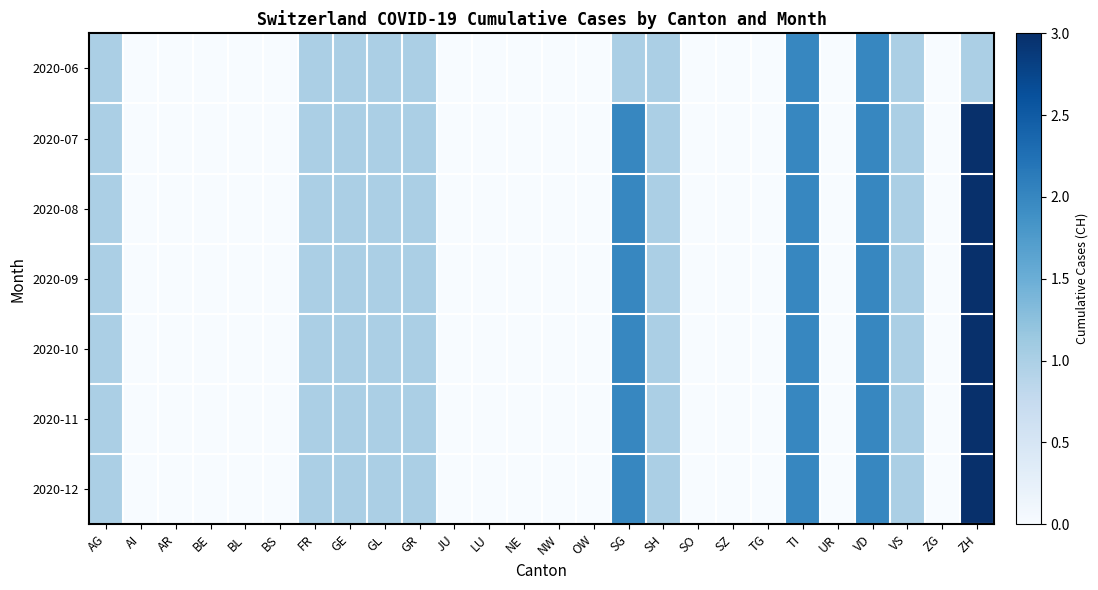

Rank the series by their maximum value, from lowest to highest.

2020-06, 2020-07, 2020-08, 2020-09, 2020-10, 2020-11, 2020-12